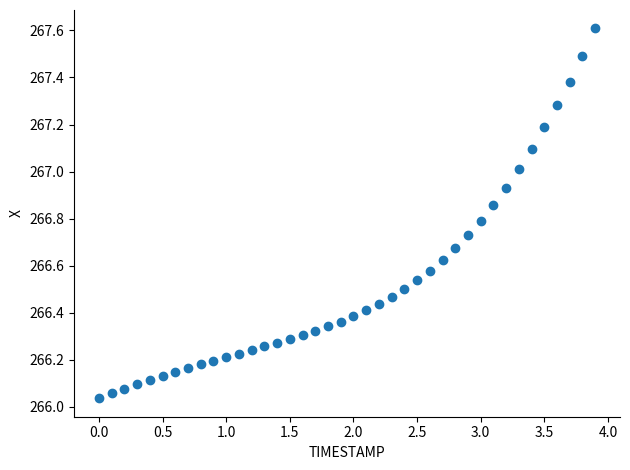

What is the range of Y values (max minus min)?

1.6